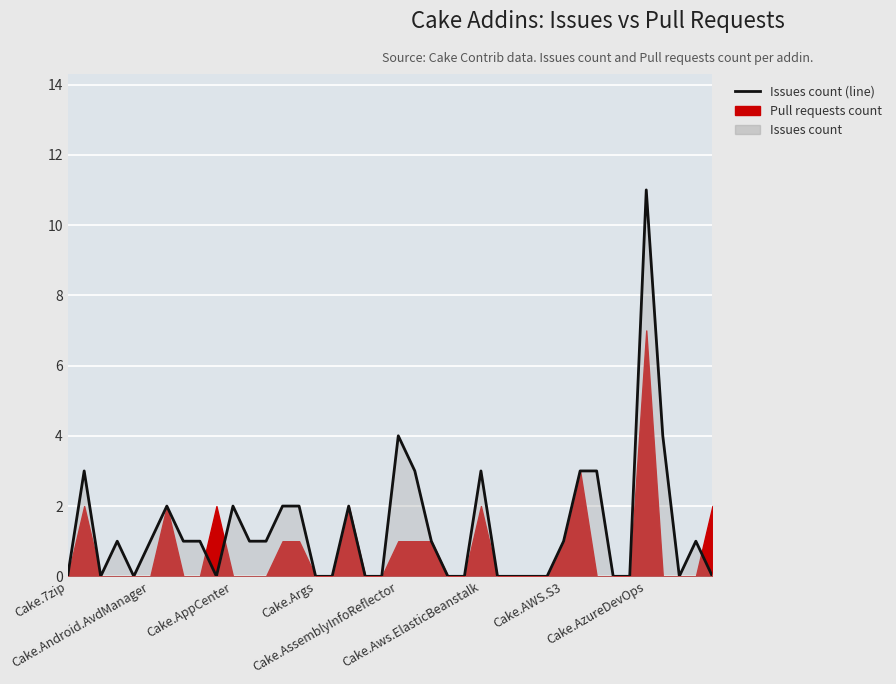

The value at 18 is 0. True or false?

True